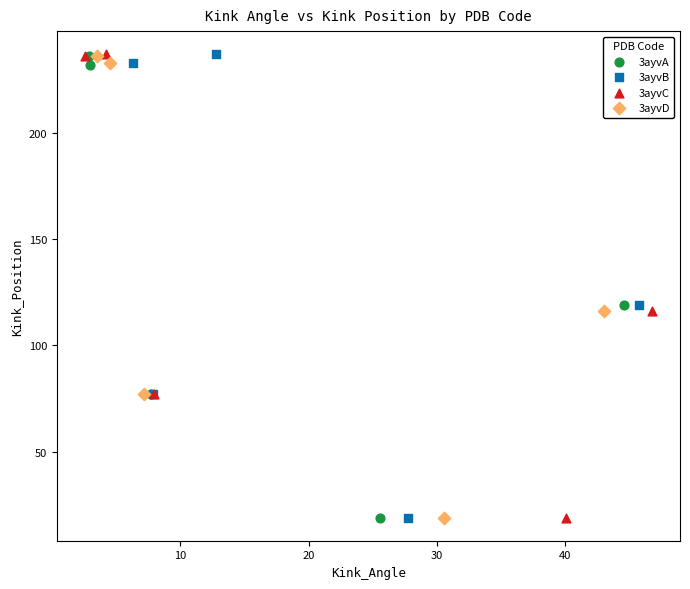

What are all the series names shown in the legend?

3ayvA, 3ayvB, 3ayvC, 3ayvD